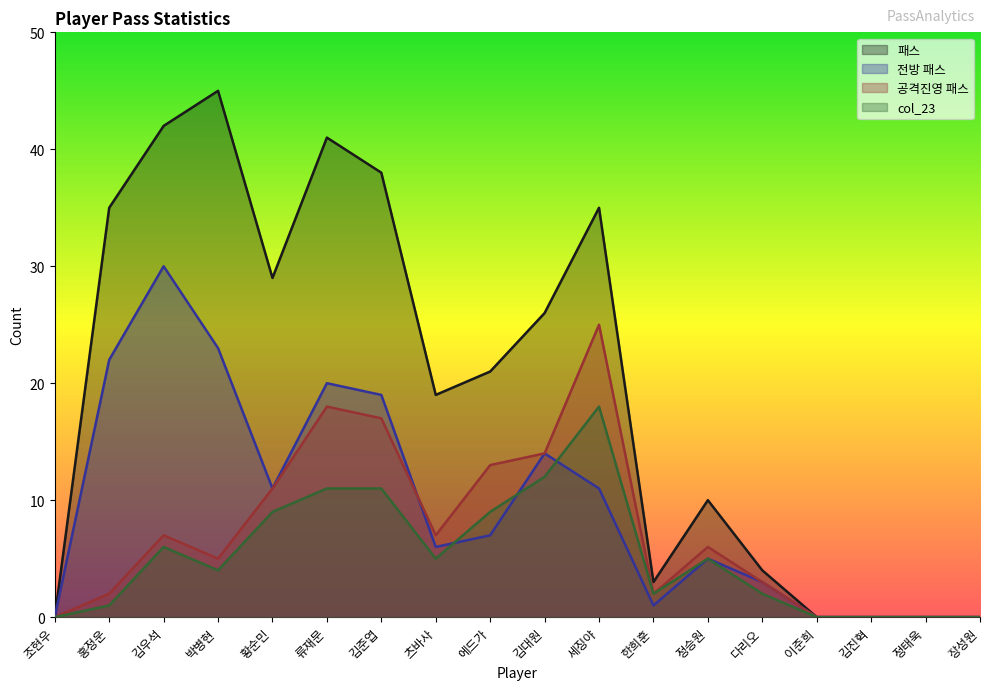

At which category does the chart reach its minimum across all series?

조현우